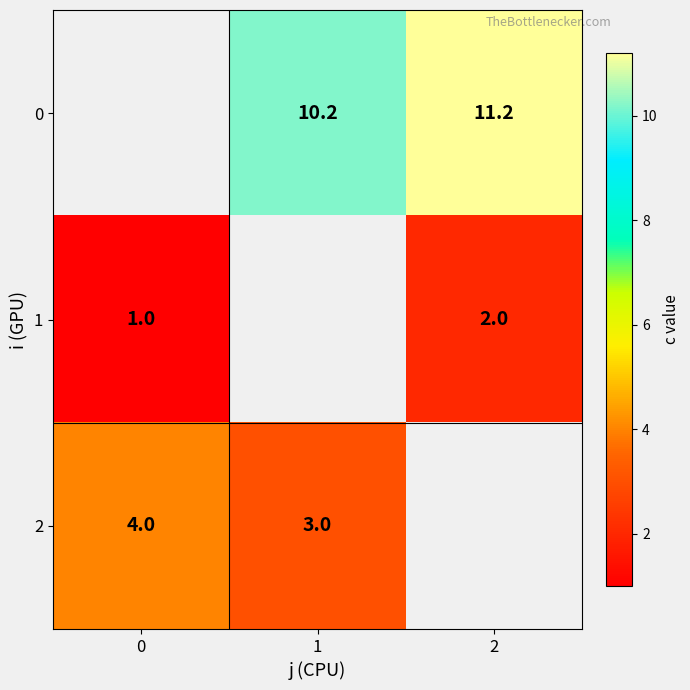

Is it true that 2 equals 4.0 at 0?

True